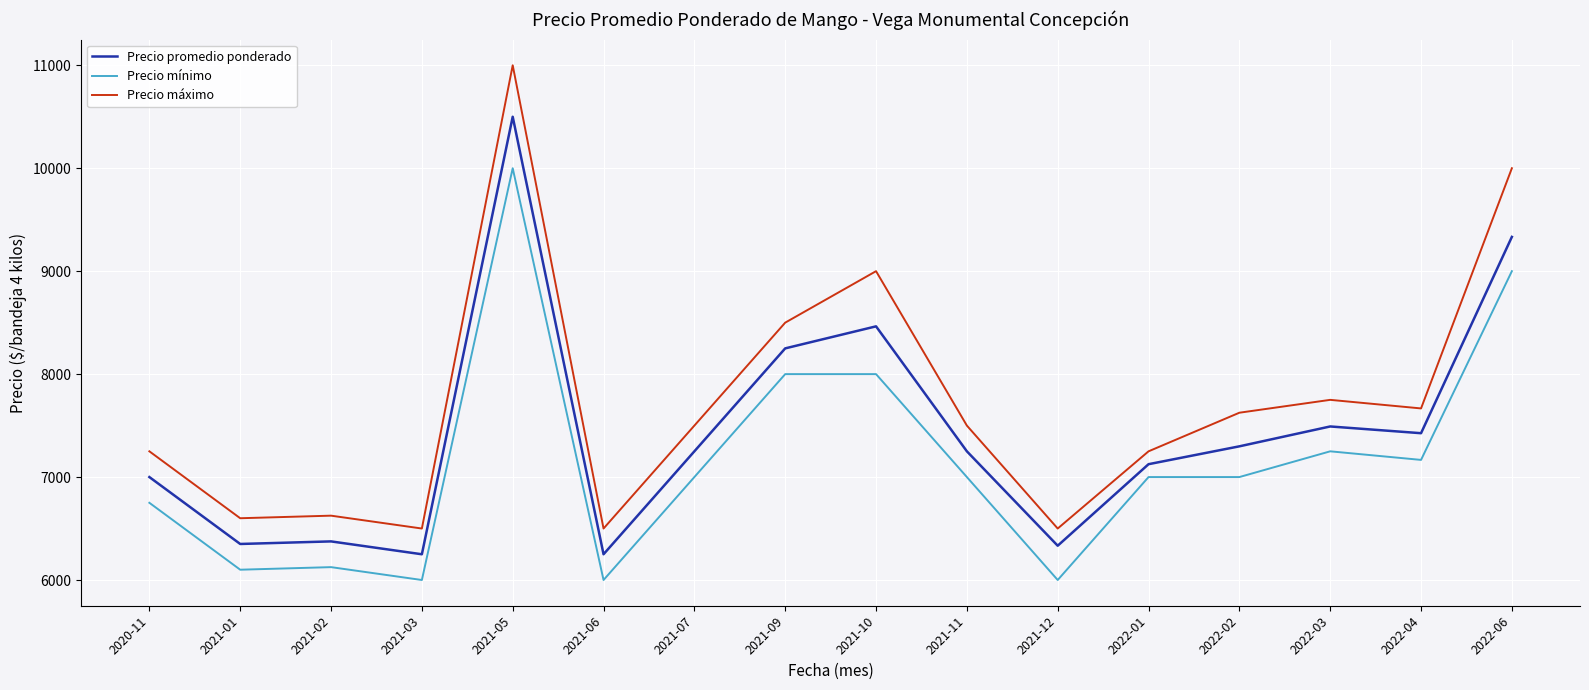

List the series in order of their peak value, highest first.

Precio máximo, Precio promedio ponderado, Precio mínimo